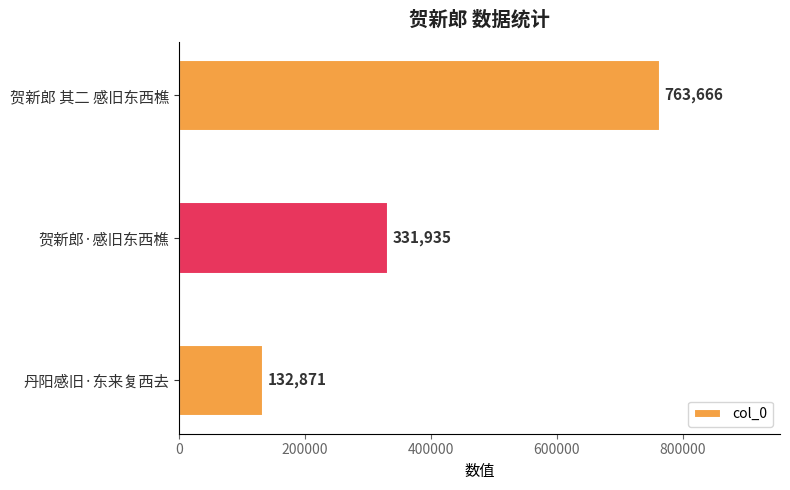

What is the maximum value shown in the chart?

763666